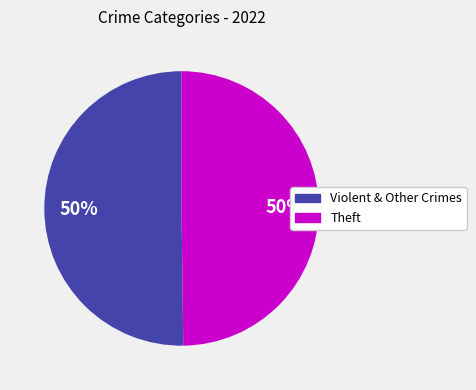

How many slices are in this pie chart?

2